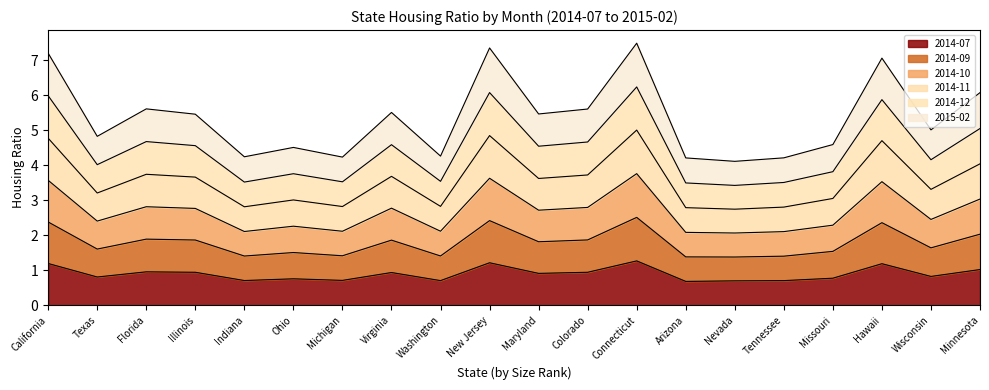

Is it true that 2014-07 equals 1.6 at Illinois?

False